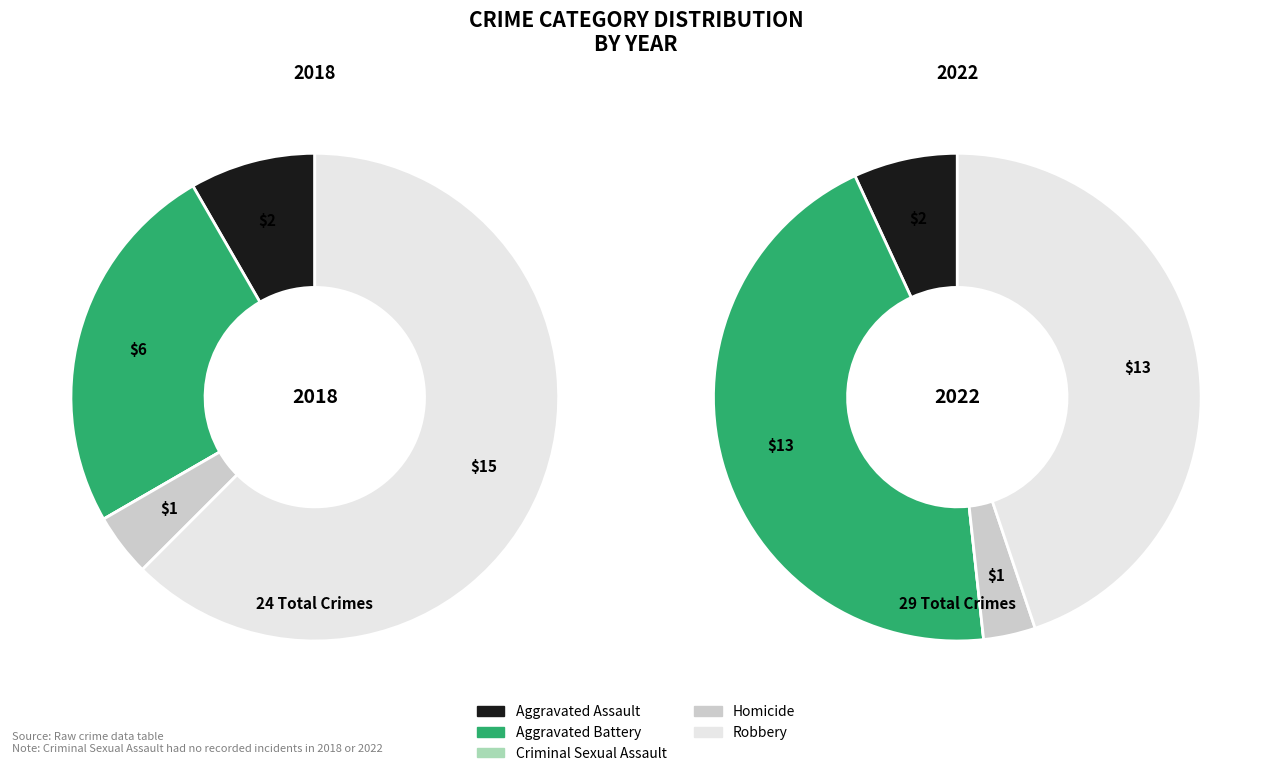

To the nearest percent, what percentage of the pie is Robbery?

45%